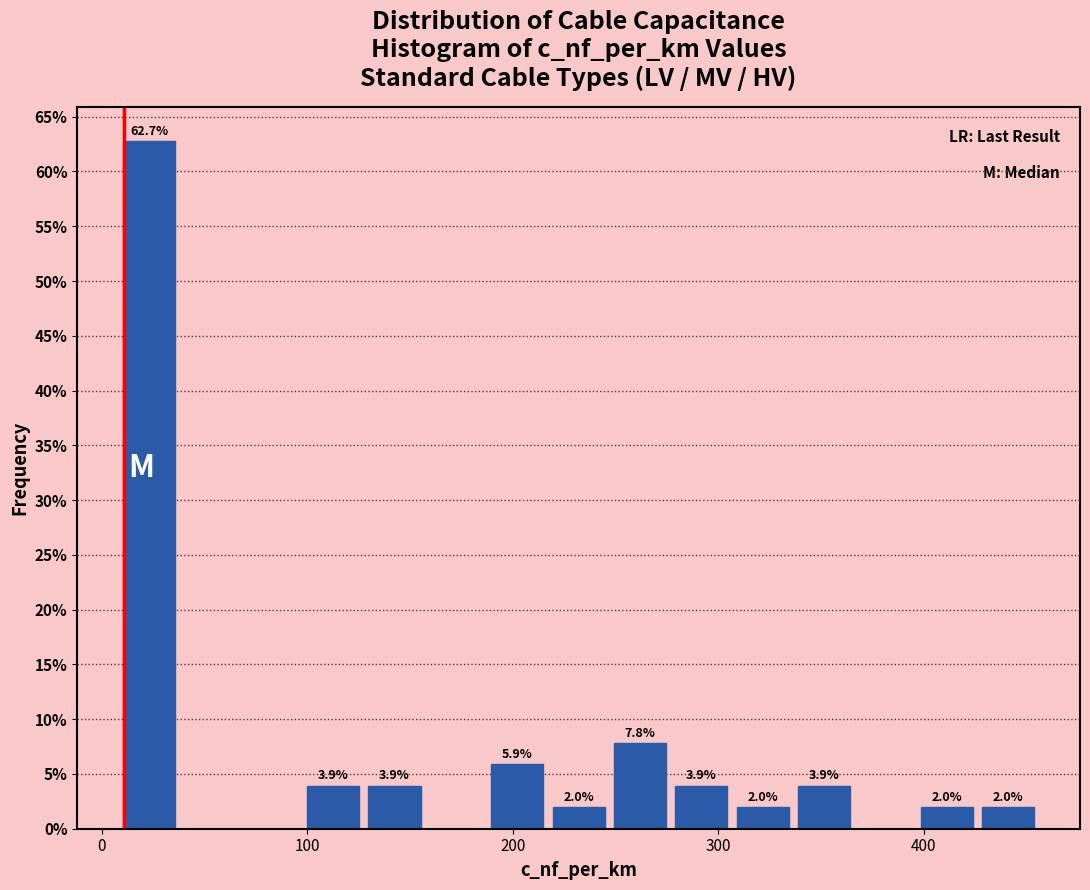

Read against the x-axis, roughly where is the centre of the tallest bar?

20